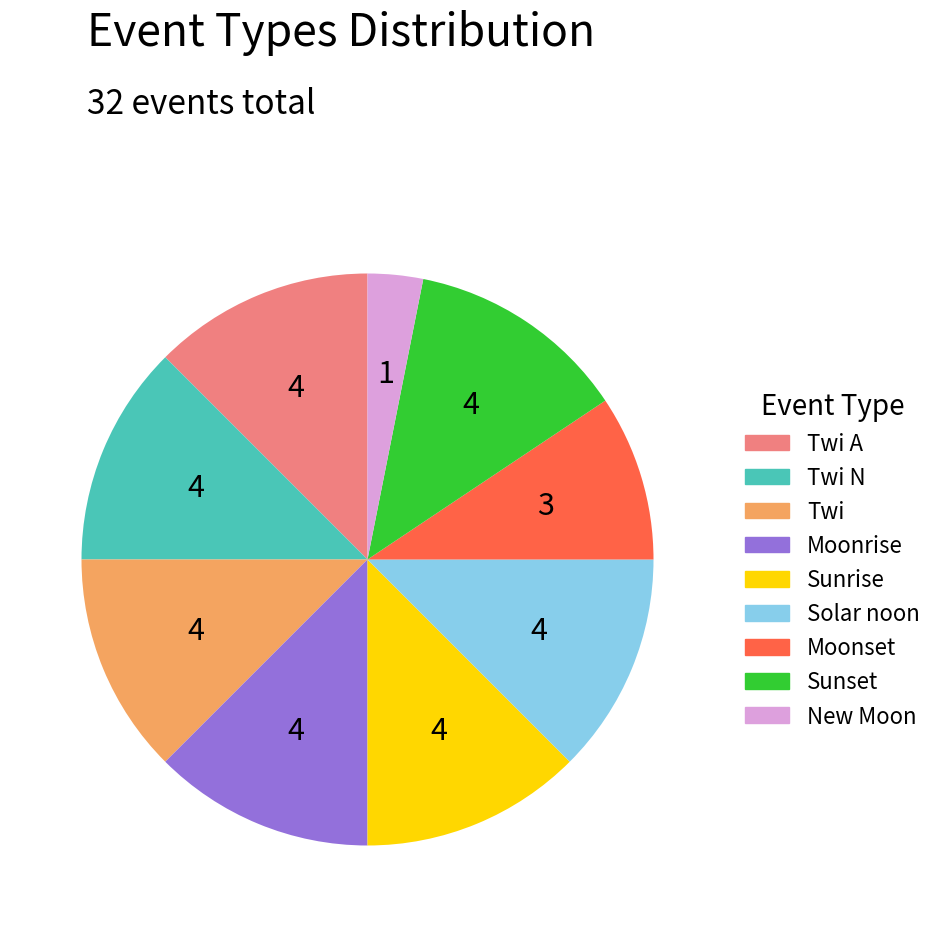

Count the number of slices in the pie.

9